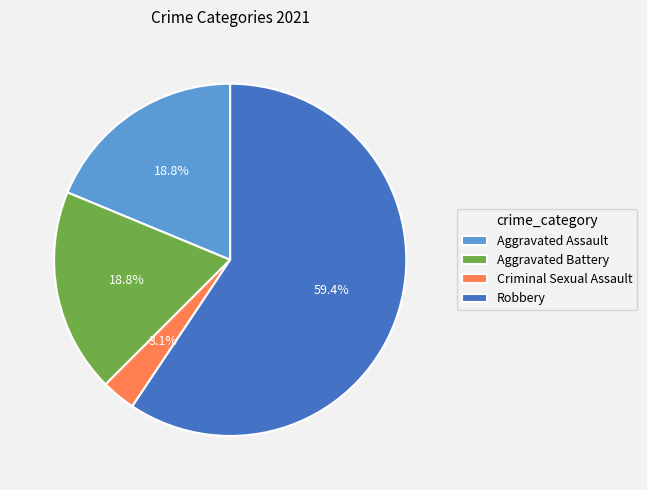

To the nearest percent, what is the average slice percentage?

25%